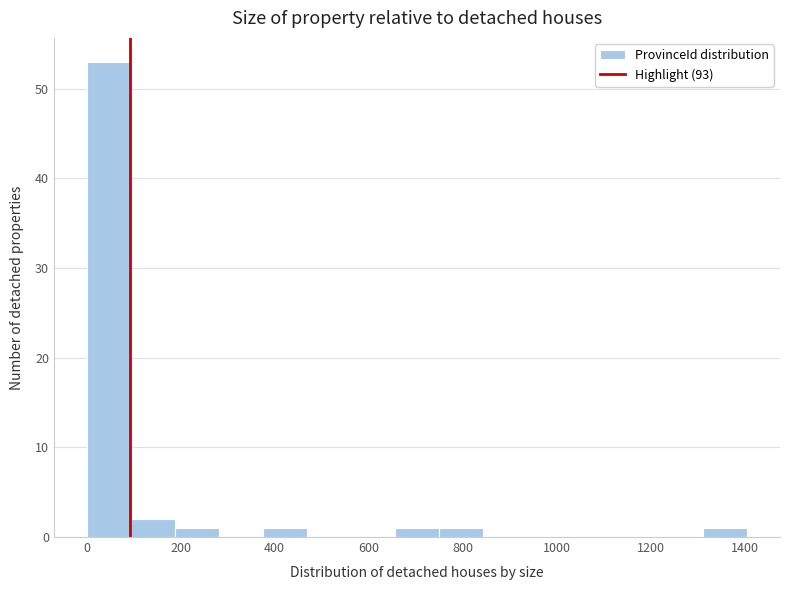

How tall is the bar that spans 1320 to 1400 on the x-axis? Neither the bar edges nor the heights are printed on the chart, so give them approximately, as read against the axes.

1